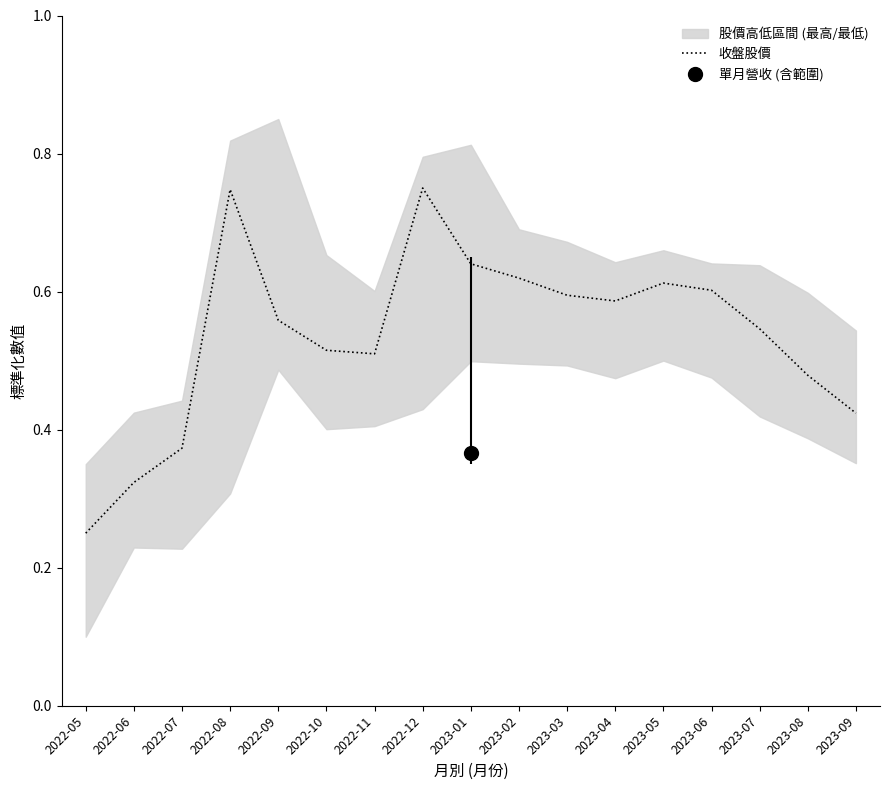

Reading left to right, list all the values displayed in this chart.

0.2	0.3	0.4	0.7	0.6	0.5	0.5	0.8	0.6	0.6	0.6	0.6	0.6	0.6	0.5	0.5	0.4